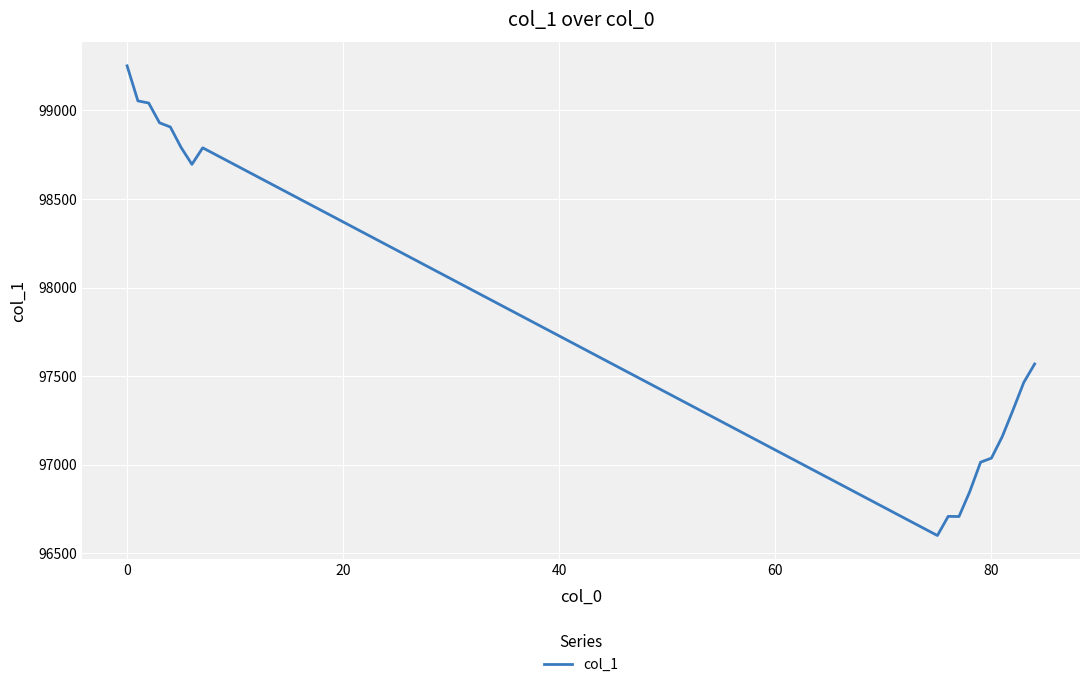

What is the maximum value shown in the chart?

99251.2